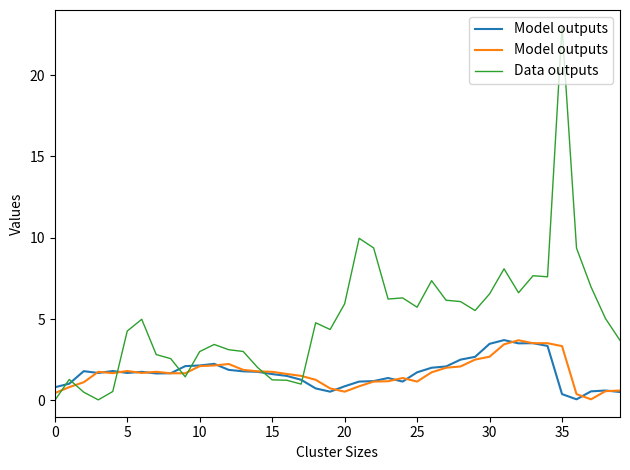

How many lines are shown in the chart?

2